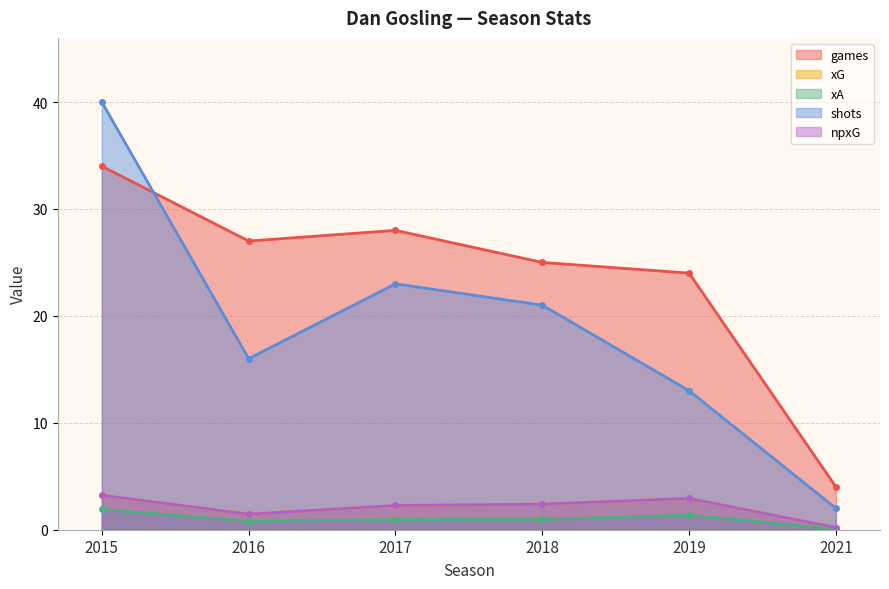

Reading left to right, transcribe all the data shown in this chart.

games: 34.0	27.0	28.0	25.0	24.0	4.0
xG: 3.2	1.5	2.3	2.4	2.9	0.2
xA: 1.9	0.8	0.9	1.0	1.4	0.0
shots: 40.0	16.0	23.0	21.0	13.0	2.0
npxG: 3.2	1.5	2.3	2.4	2.9	0.2